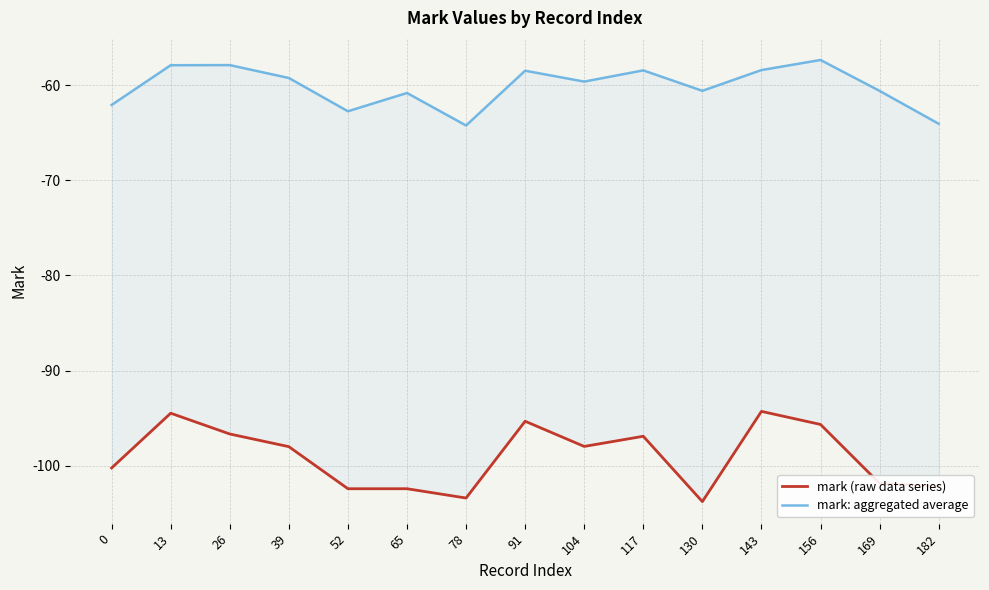

True or false: mark: aggregated average and mark (raw data series) cross at least once.

False